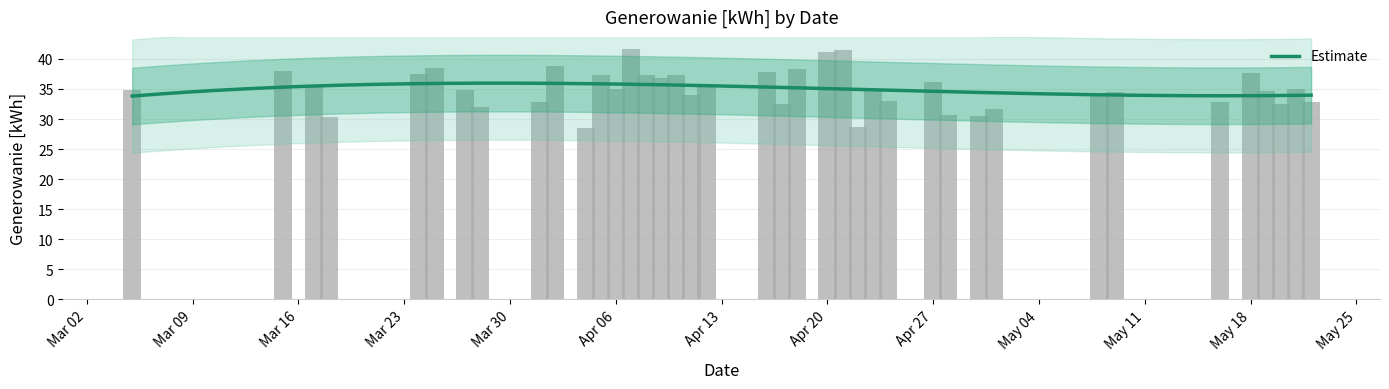

Does the chart contain stacked bars?

No